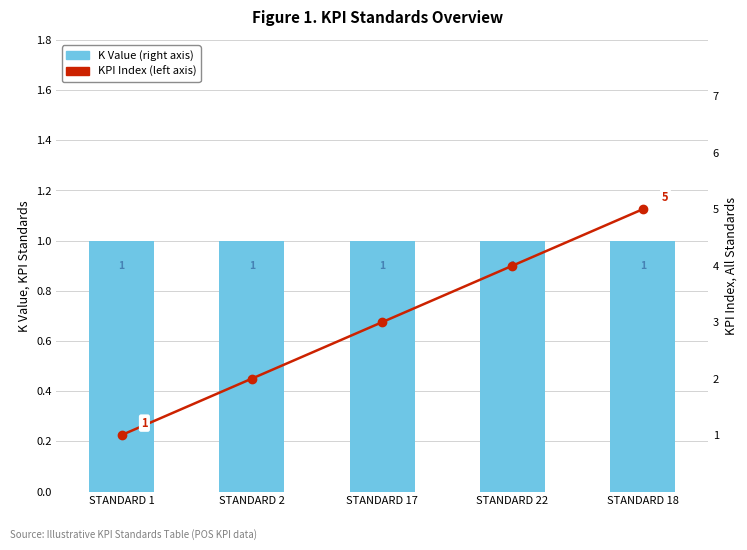

Reading left to right, what are all the values shown in this chart?

K Value (right axis): 1	1	1	1	1
KPI Index (left axis): 1	2	3	4	5